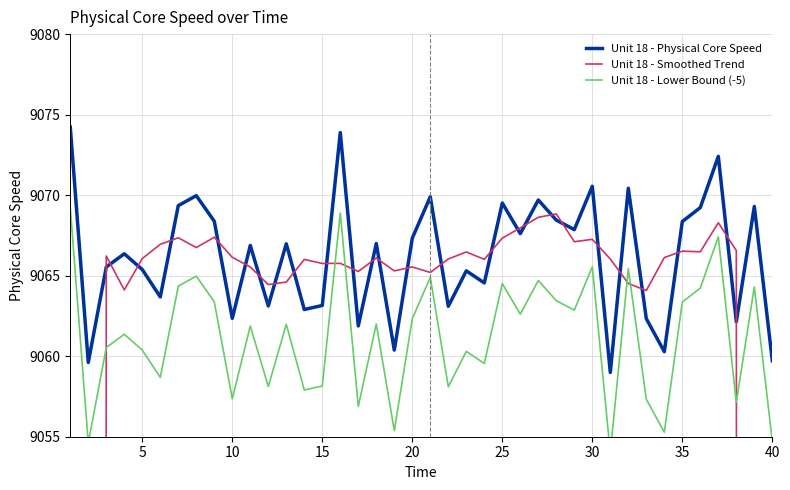

True or false: Unit 18 - Lower Bound (-5) and Unit 18 - Smoothed Trend cross at least once.

True